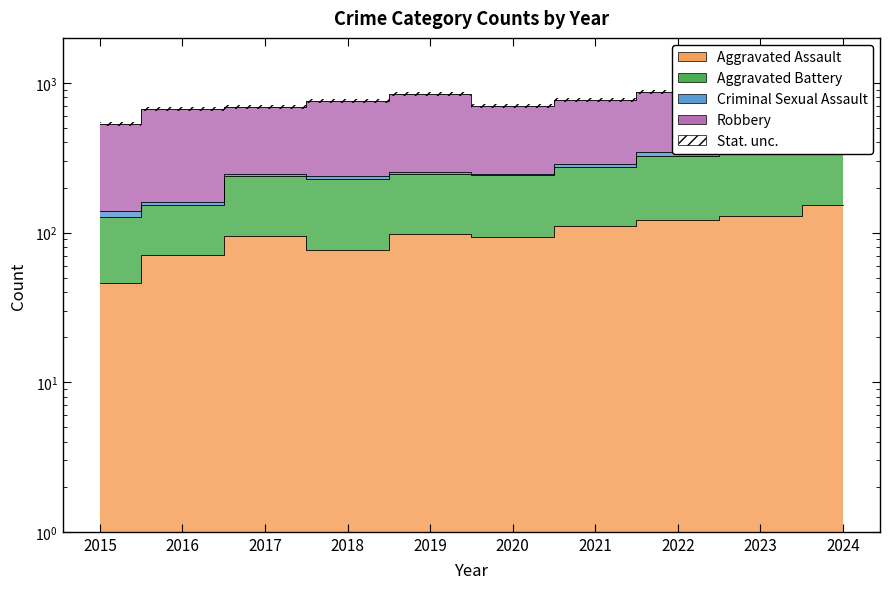

Which label corresponds to the largest value in the chart?

2024